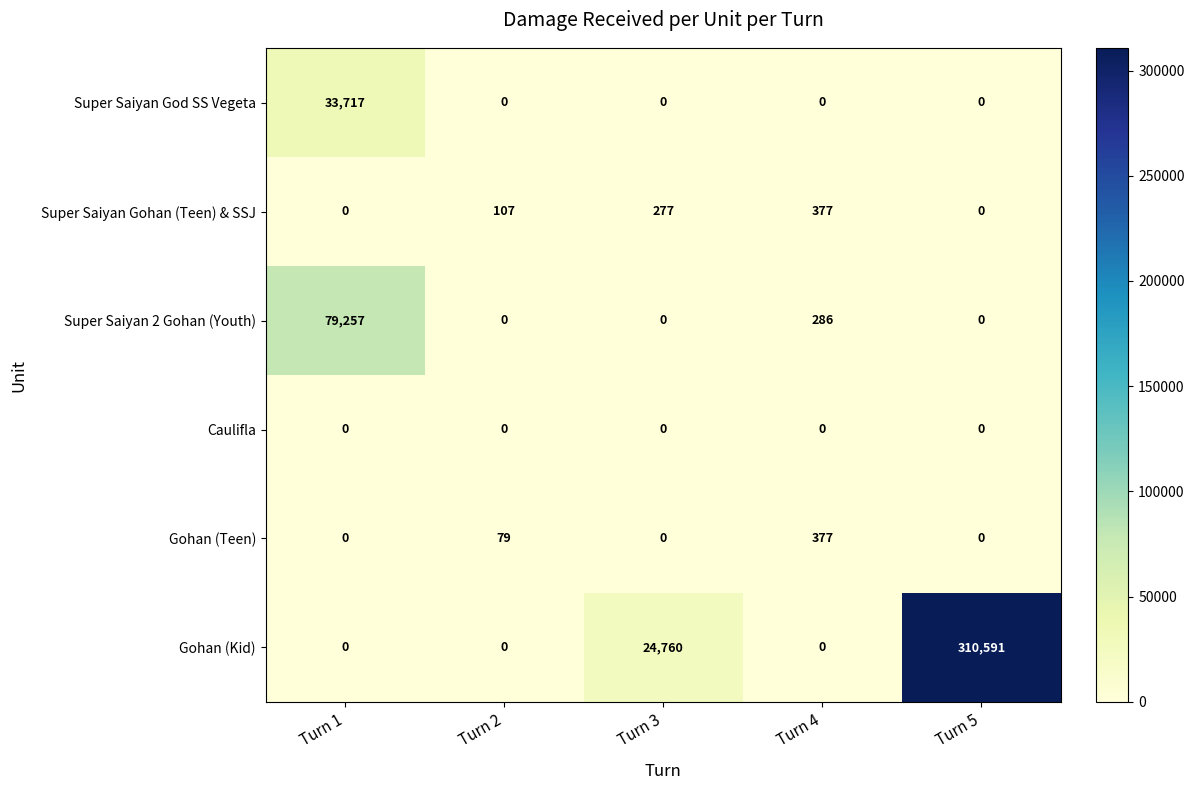

How many positive values does the Super Saiyan God SS Vegeta series have?

1